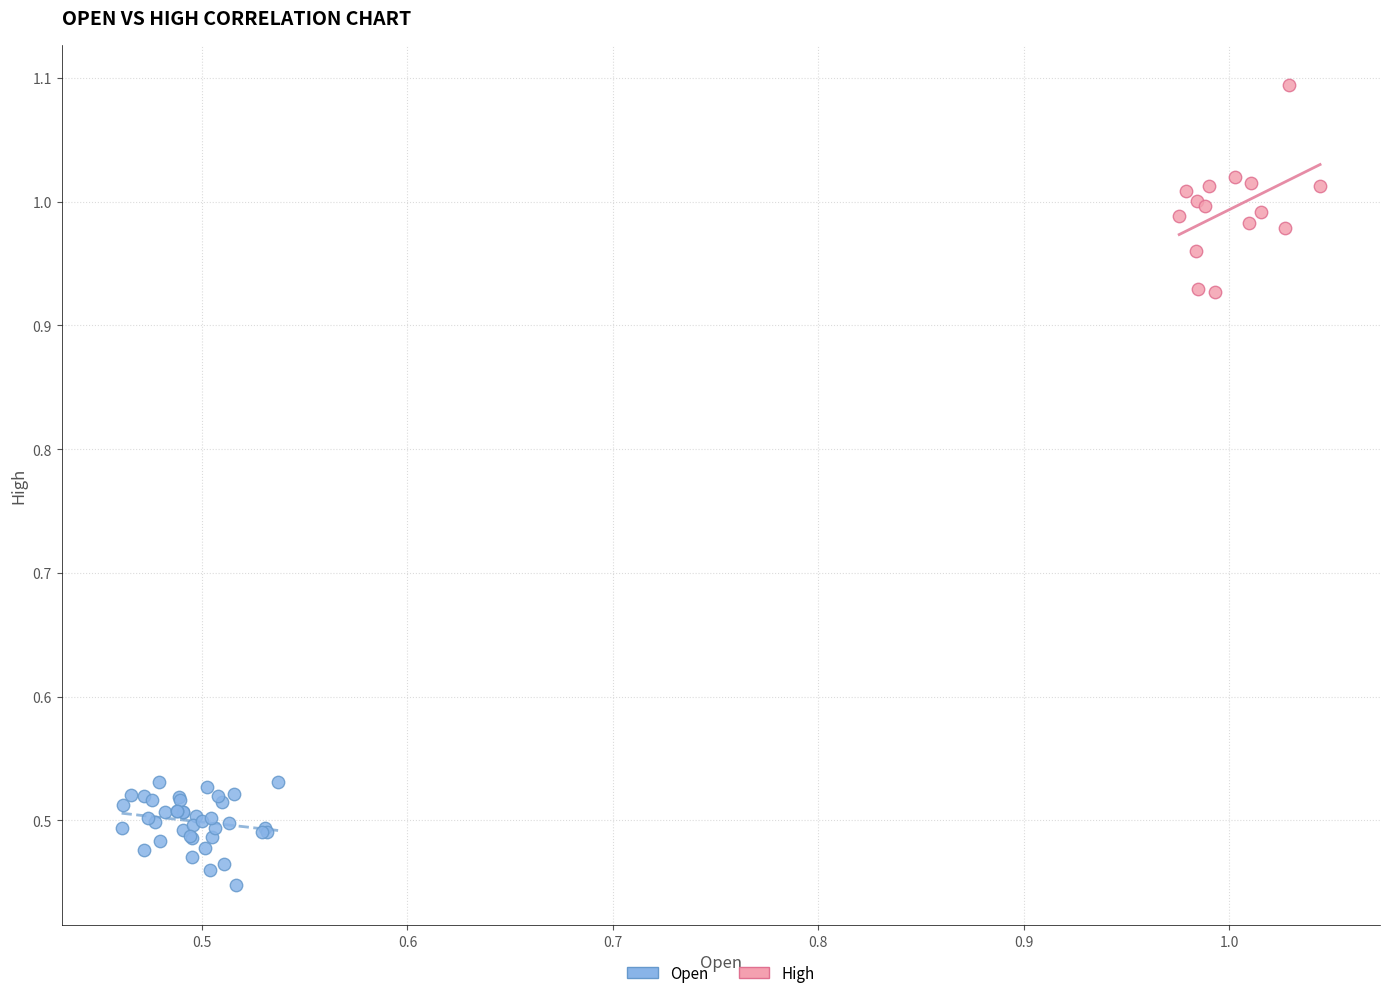

Which series reaches the minimum Y coordinate?

Open